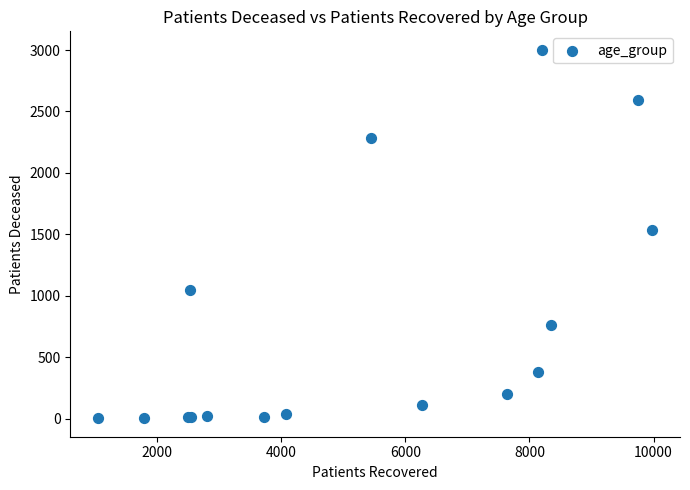

What Y value in the scatter plot is closest to 1502?

1539